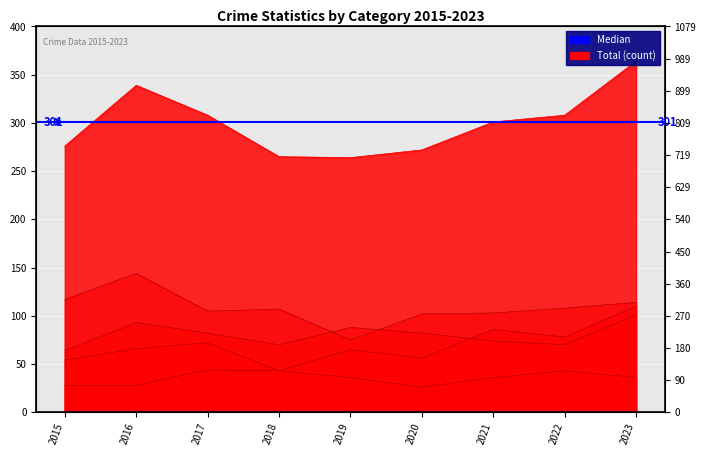

At which label is Criminal Sexual Assault closest to 35?

2019